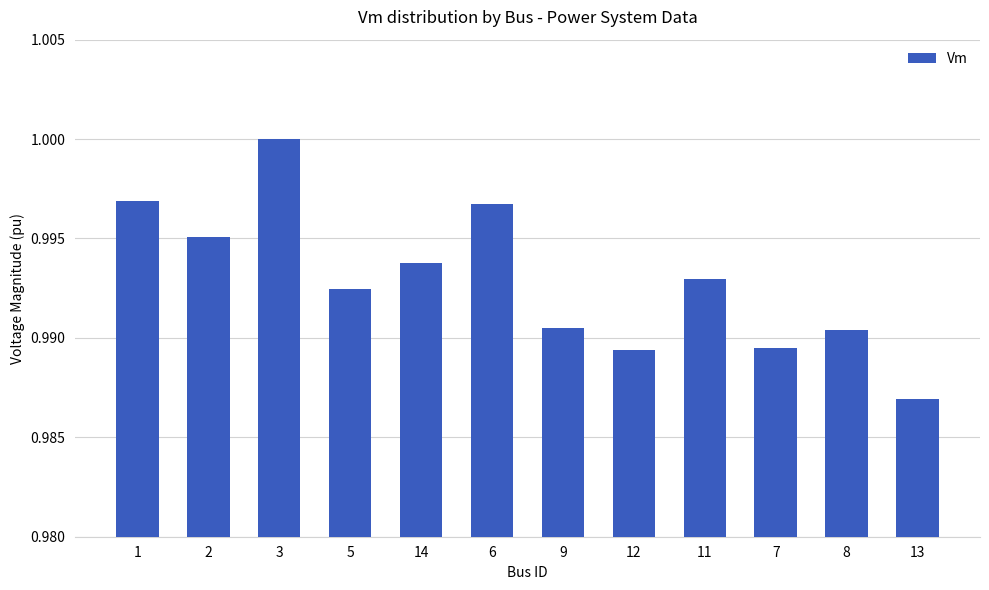

True or false: the data shows 1.7 at 7.

False